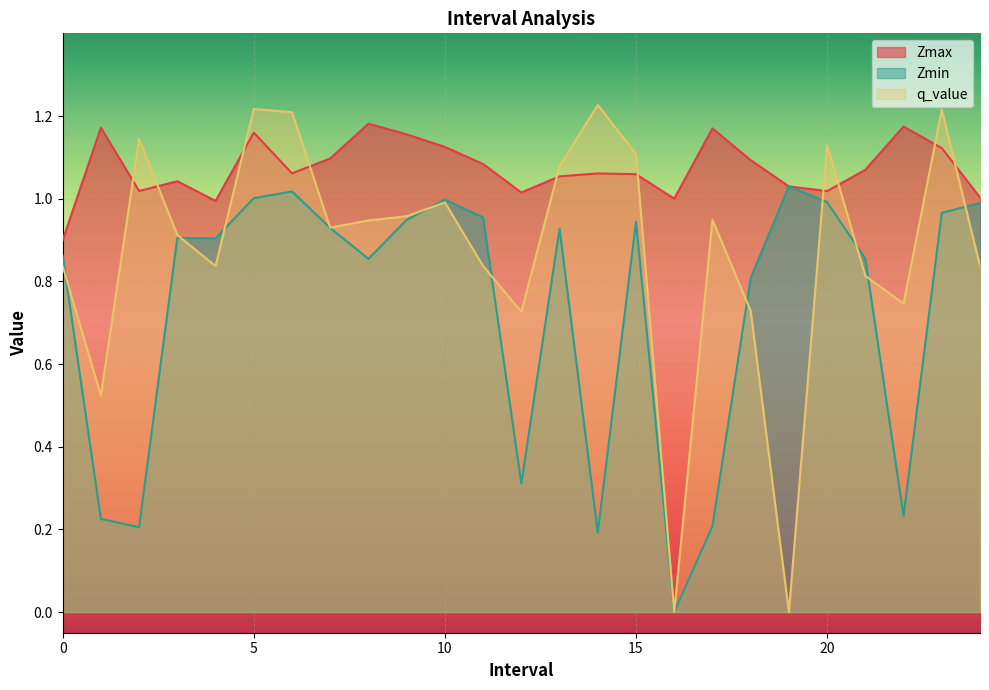

At which label is Zmax closest to 1?

16.0